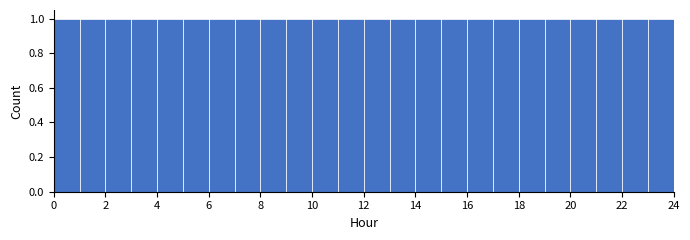

Reading left to right, list every bar in this chart as the range it spans on the x-axis followed by its height. The values are not printed on the chart, so give them approximately, as read against the axis.

0 to 1: 1
1 to 2: 1
2 to 3: 1
3 to 4: 1
4 to 5: 1
5 to 6: 1
6 to 7: 1
7 to 8: 1
8 to 9: 1
9 to 10: 1
10 to 11: 1
11 to 12: 1
12 to 13: 1
13 to 14: 1
14 to 15: 1
15 to 16: 1
16 to 17: 1
17 to 18: 1
18 to 19: 1
19 to 20: 1
20 to 21: 1
21 to 22: 1
22 to 23: 1
23 to 24: 1